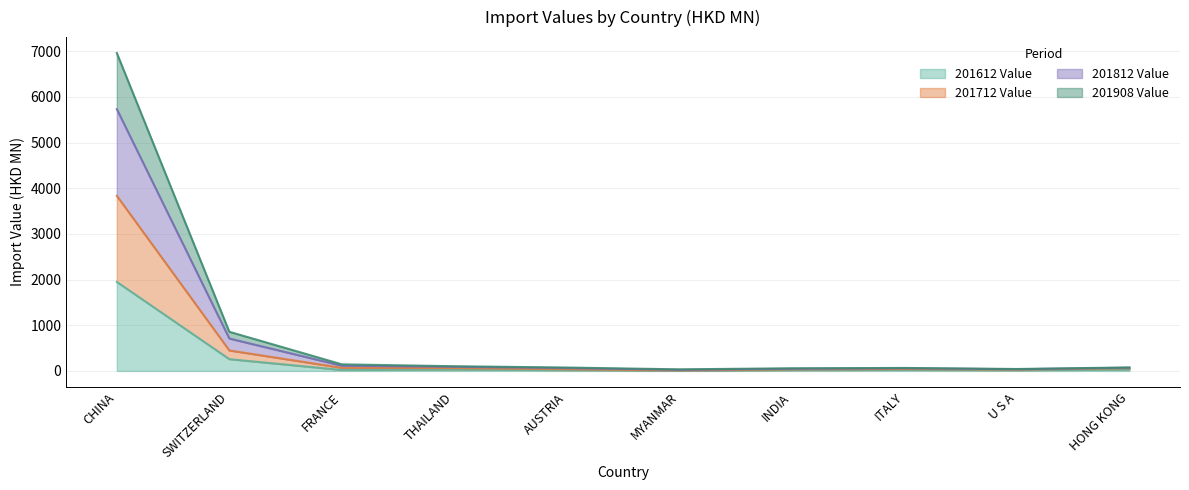

True or false: 201712 Value and 201612 Value cross at least once.

False